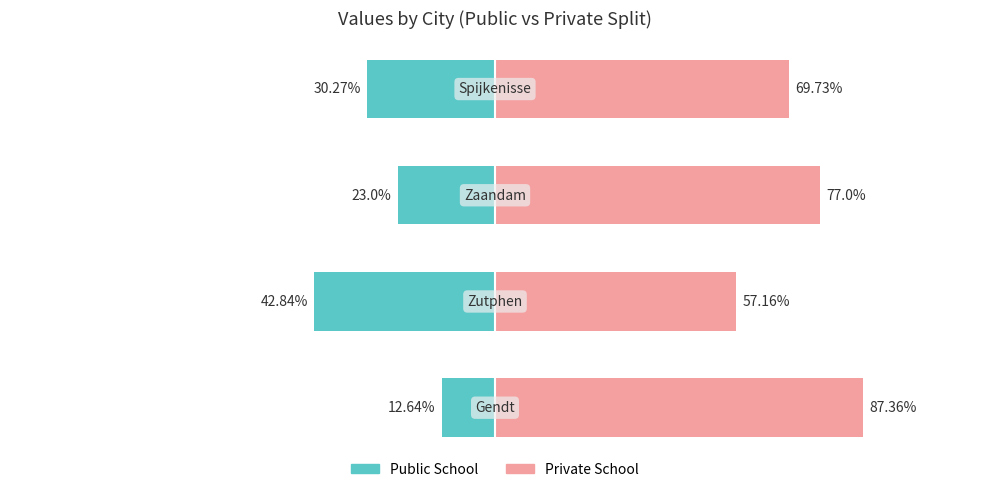

How many data points in Public School are less than -23?

2